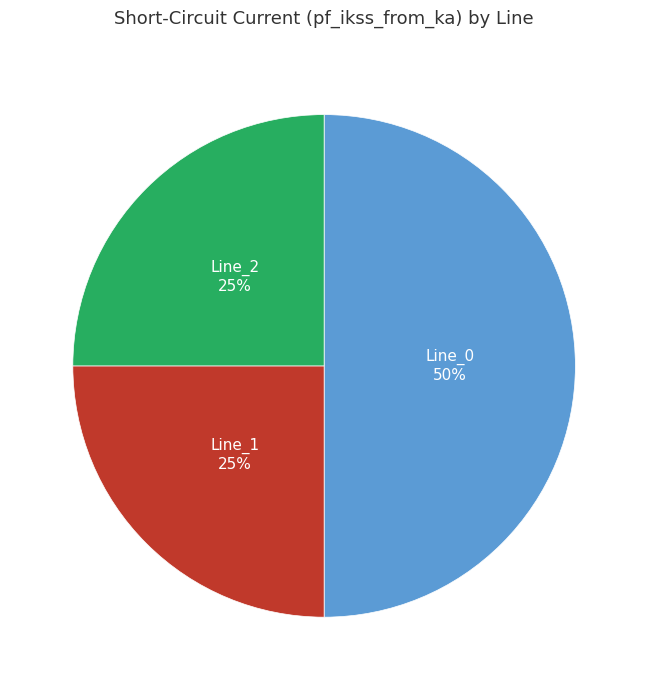

True or false: Line_1 accounts for 25% of the total.

True